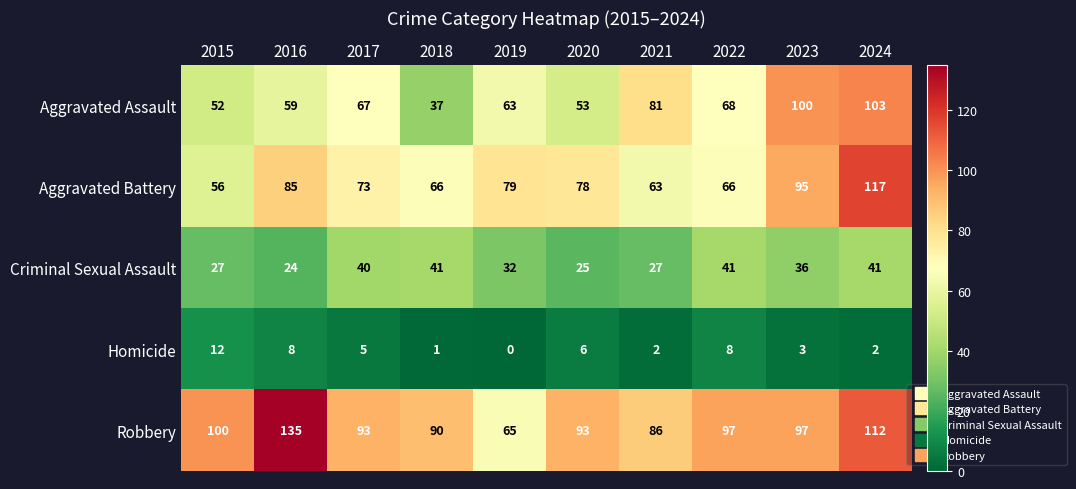

The Robbery series shows 93 at 2017. True or false?

True